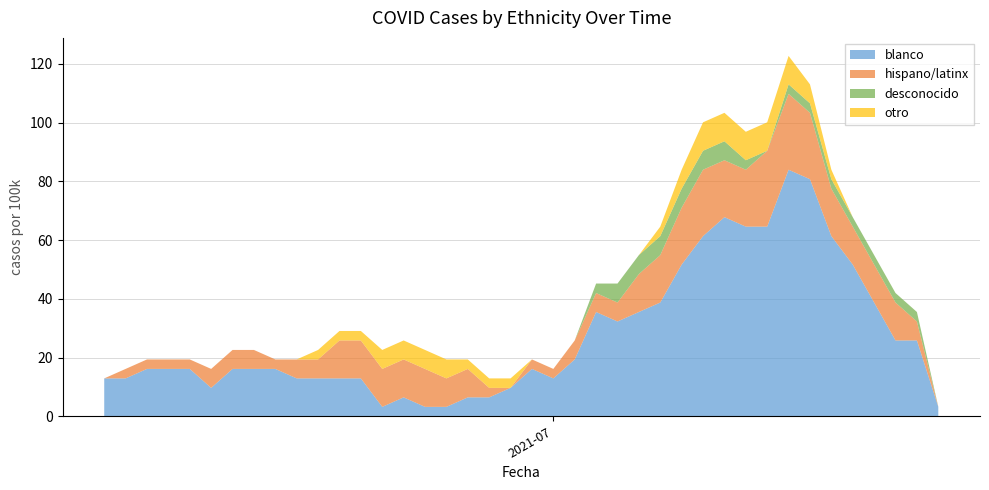

What is the minimum value for blanco?

3.2